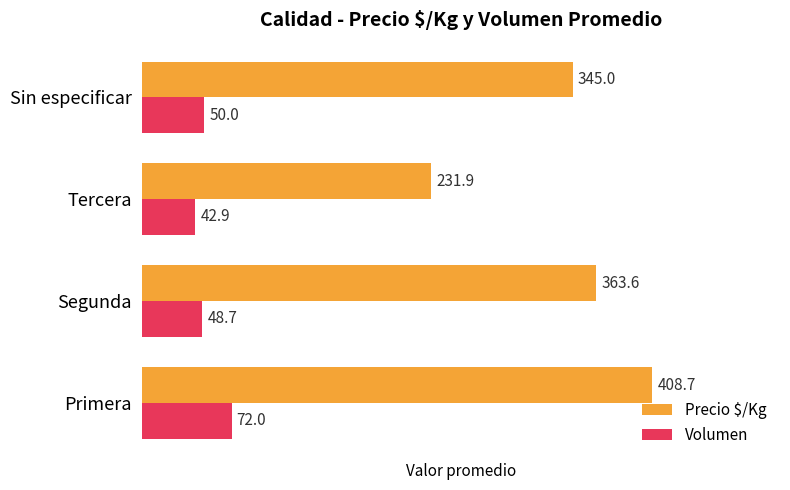

Is it true that Volumen equals 12.6 at Sin especificar?

False